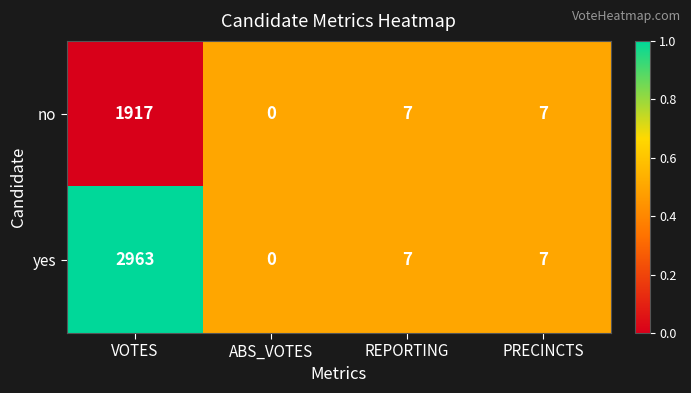

What is the total value across all series at REPORTING?

14